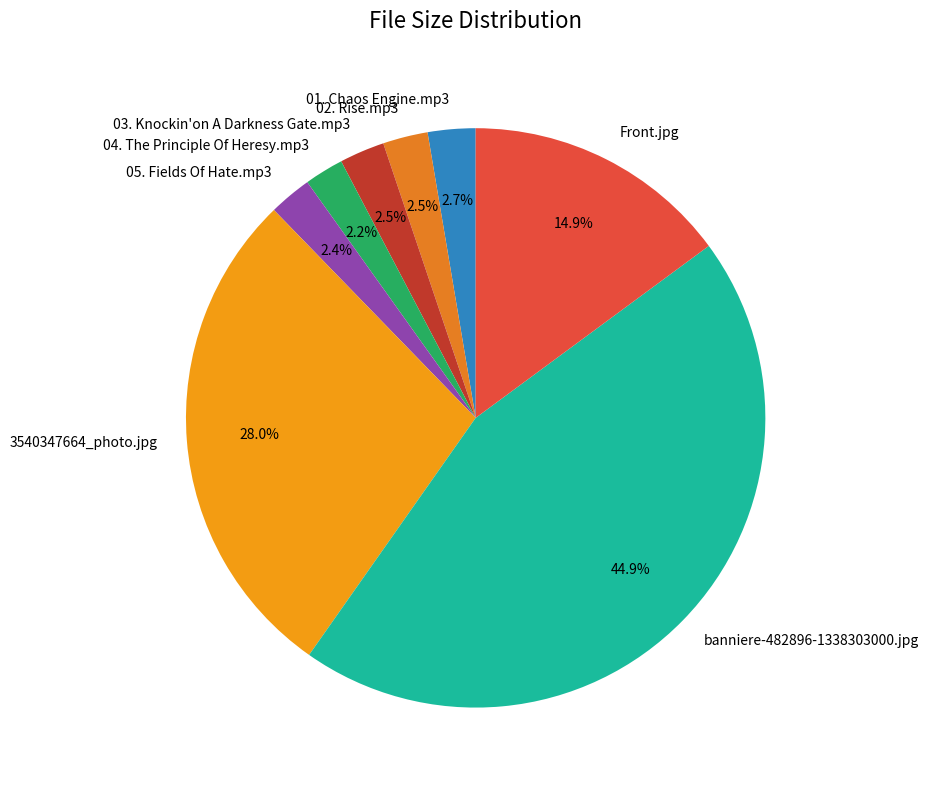

Combined, what portion of the pie is 05. Fields Of Hate.mp3 and 3540347664_photo.jpg?

30.4%